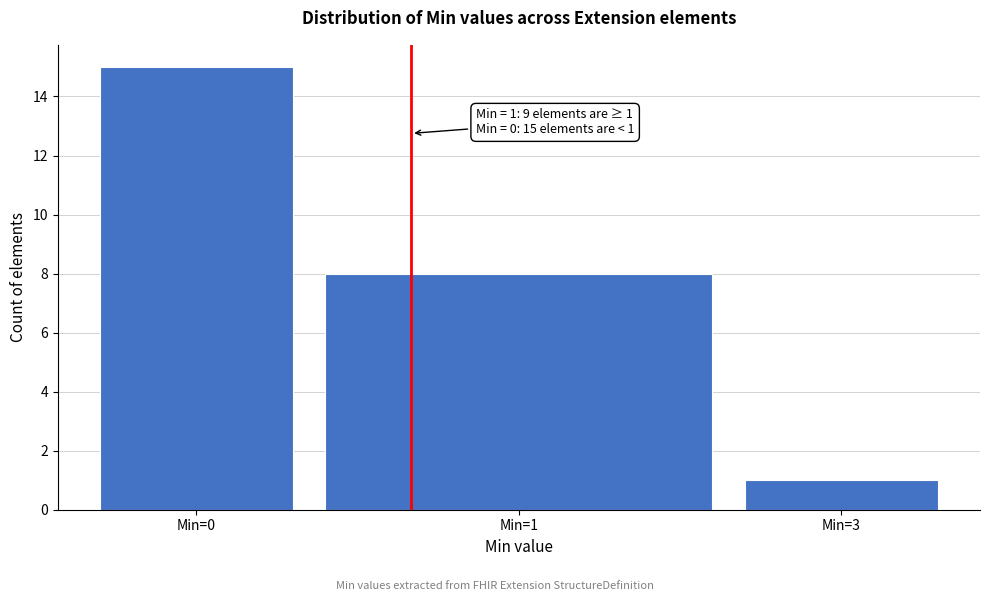

Reading left to right, list all the values displayed in this chart.

Min=0=15	Min=1=8	Min=3=1